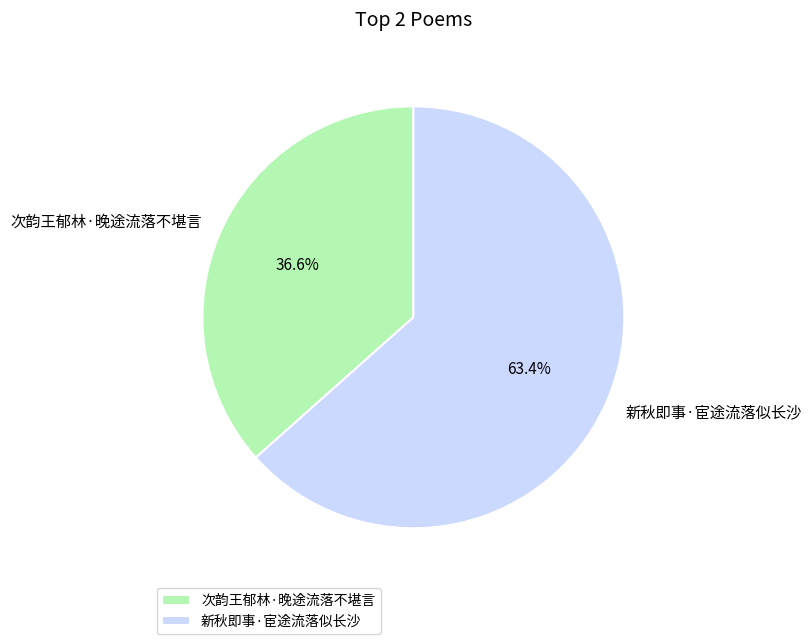

To the nearest percent, what is the combined percentage of 次韵王郁林·晚途流落不堪言 and 新秋即事·宦途流落似长沙?

100%